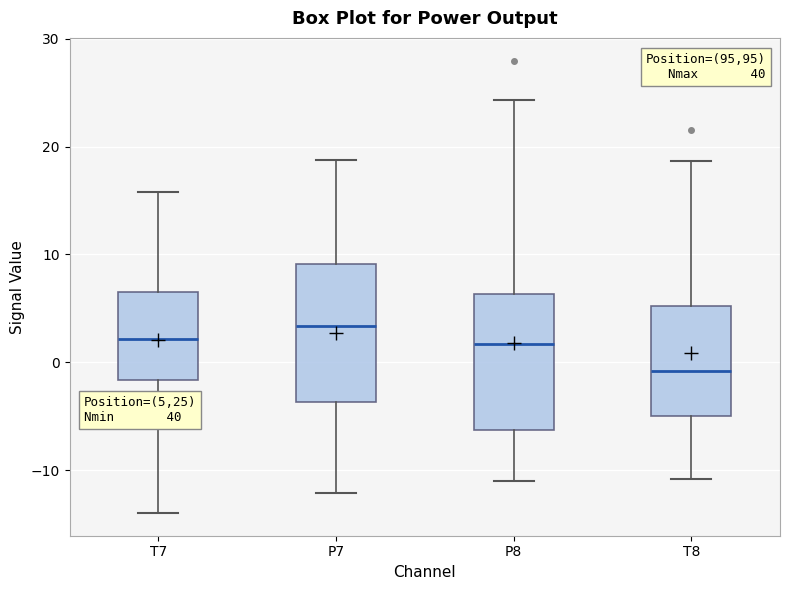

Which box has the highest median line?

P7